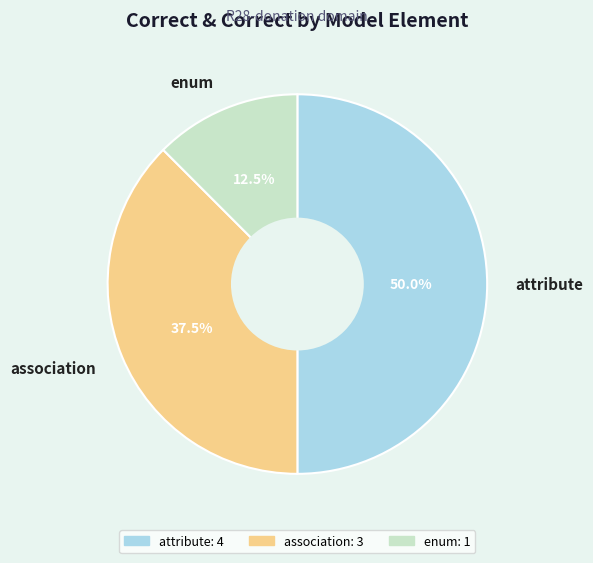

How many slices are in this pie chart?

3